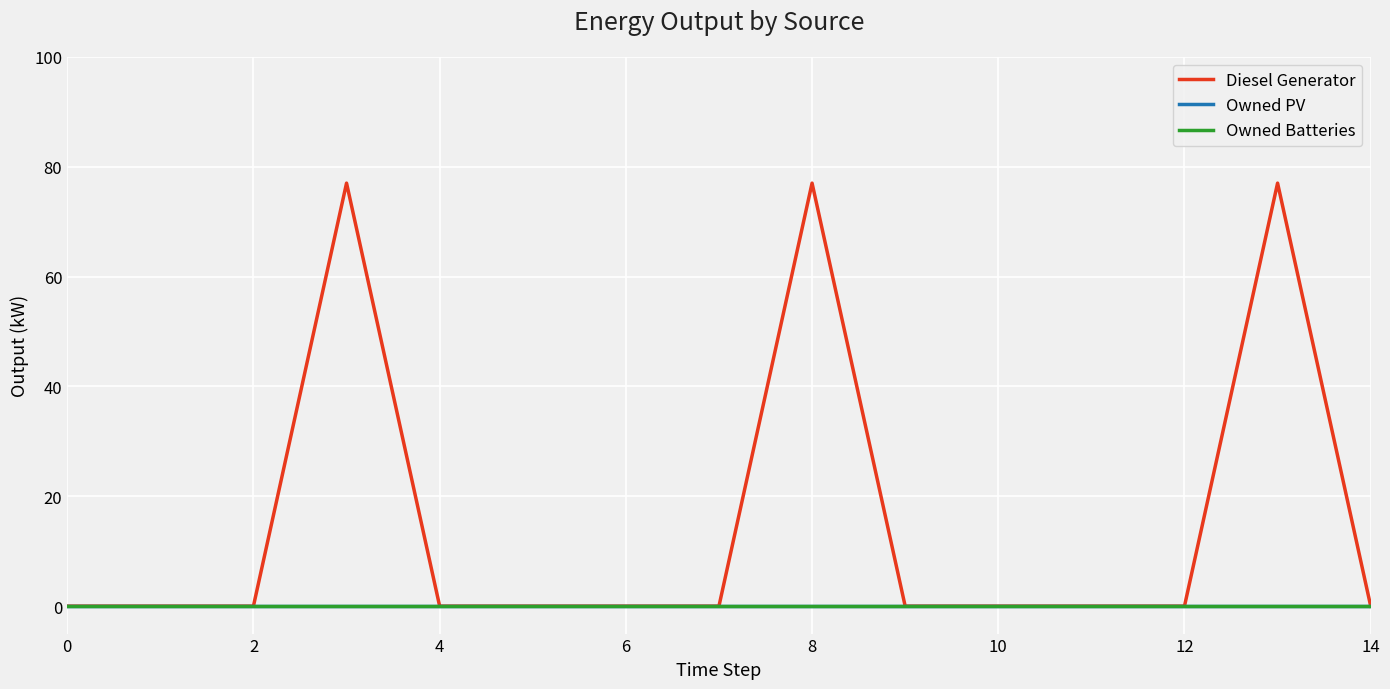

What is the sum of all Diesel Generator values?

231